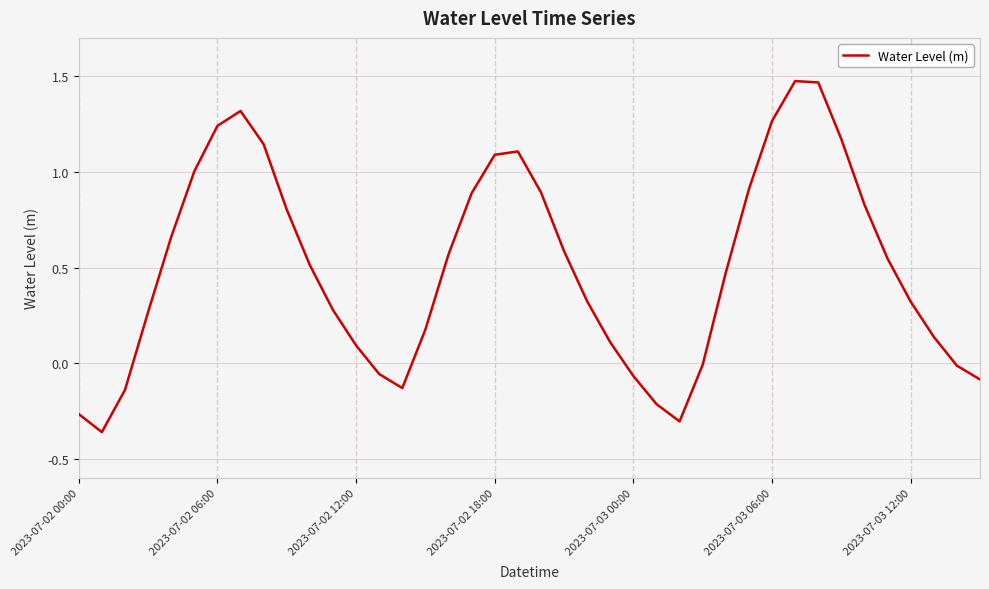

What is the difference between the maximum and minimum values?

1.8